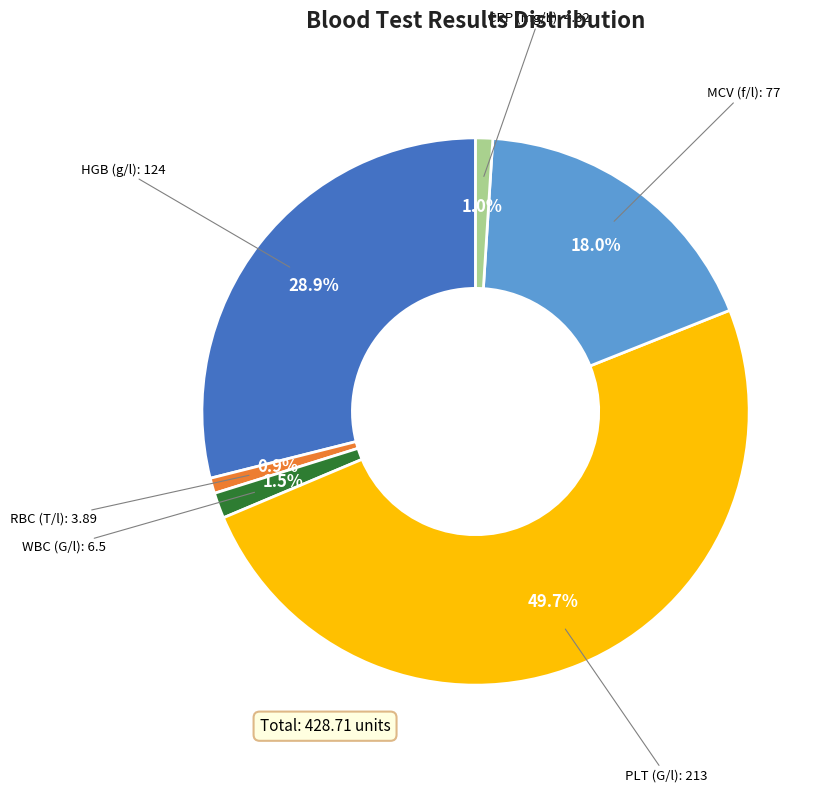

Count the number of slices in the pie.

6